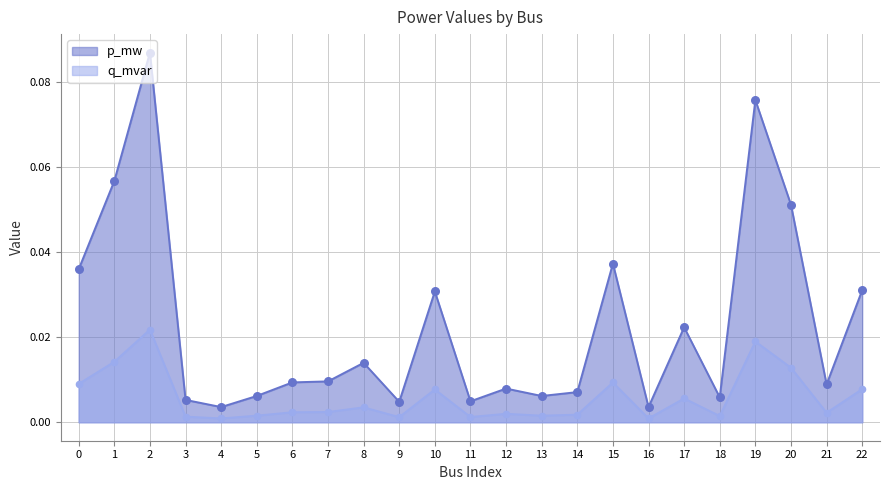

Which series contains the lowest Y value?

q_mvar